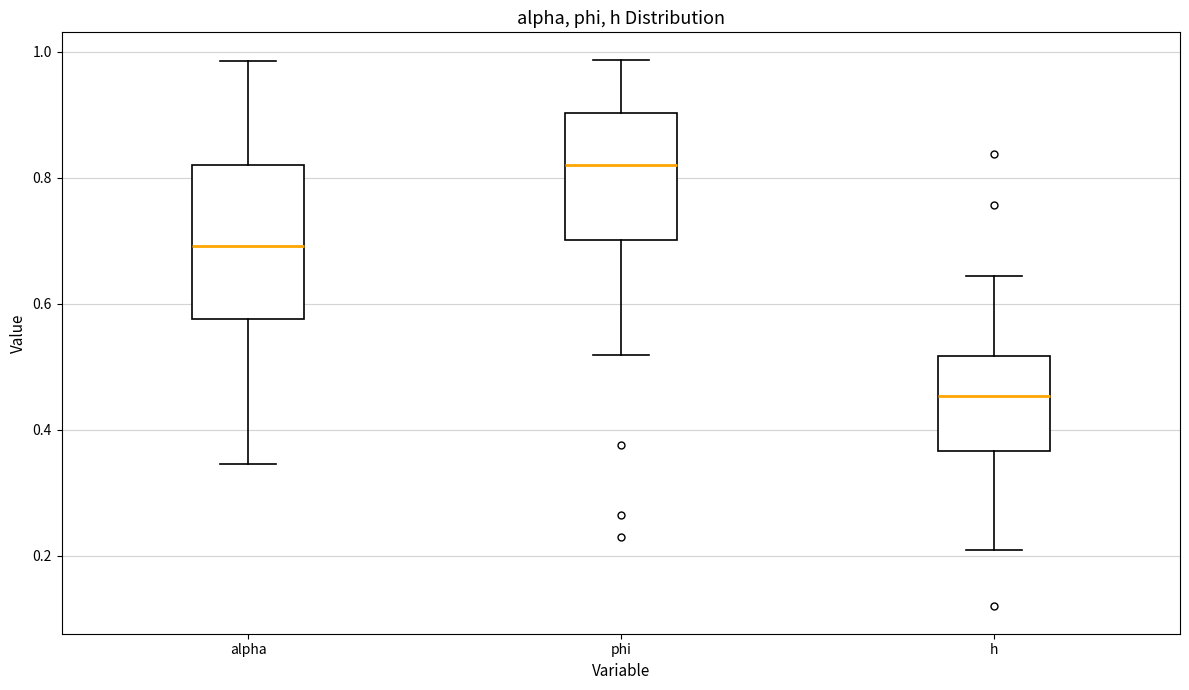

Comparing the boxes themselves (not the whiskers), which one is the tallest?

alpha